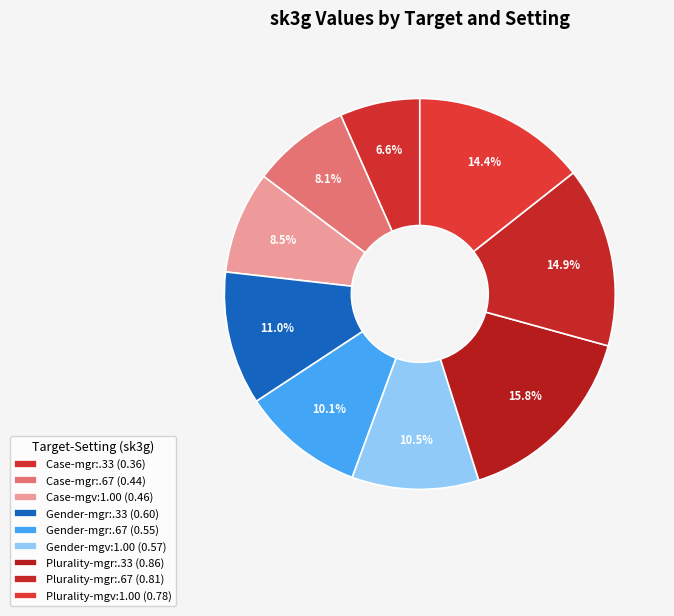

Rank the categories by value from highest to lowest.

Plurality-mgr:.33, Plurality-mgr:.67, Plurality-mgv:1.00, Gender-mgr:.33, Gender-mgv:1.00, Gender-mgr:.67, Case-mgv:1.00, Case-mgr:.67, Case-mgr:.33